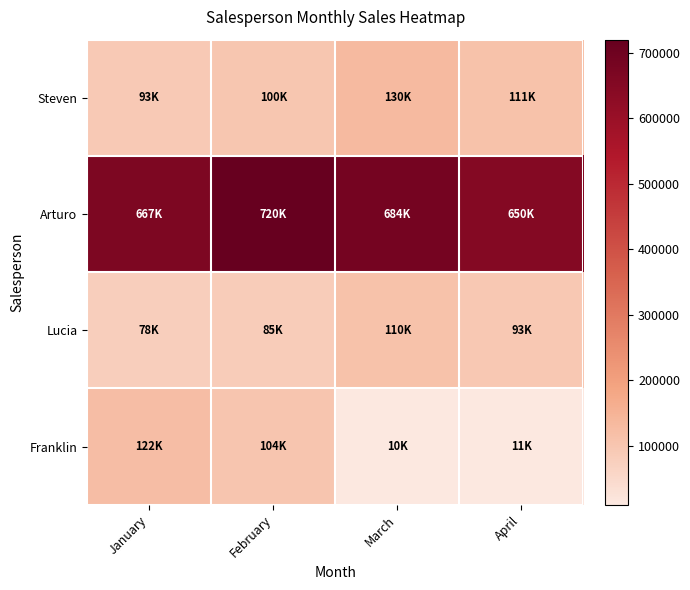

At which category does the chart reach its minimum across all series?

March